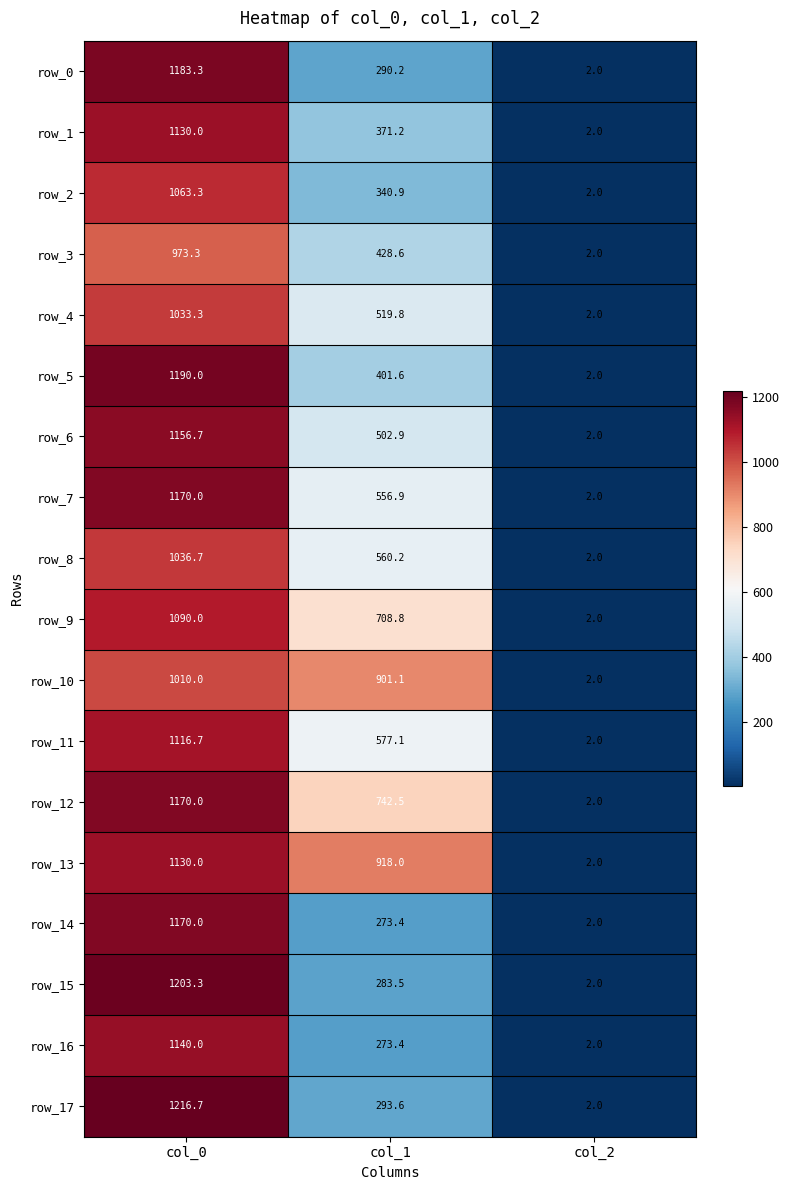

Count the number of data series in this chart.

18